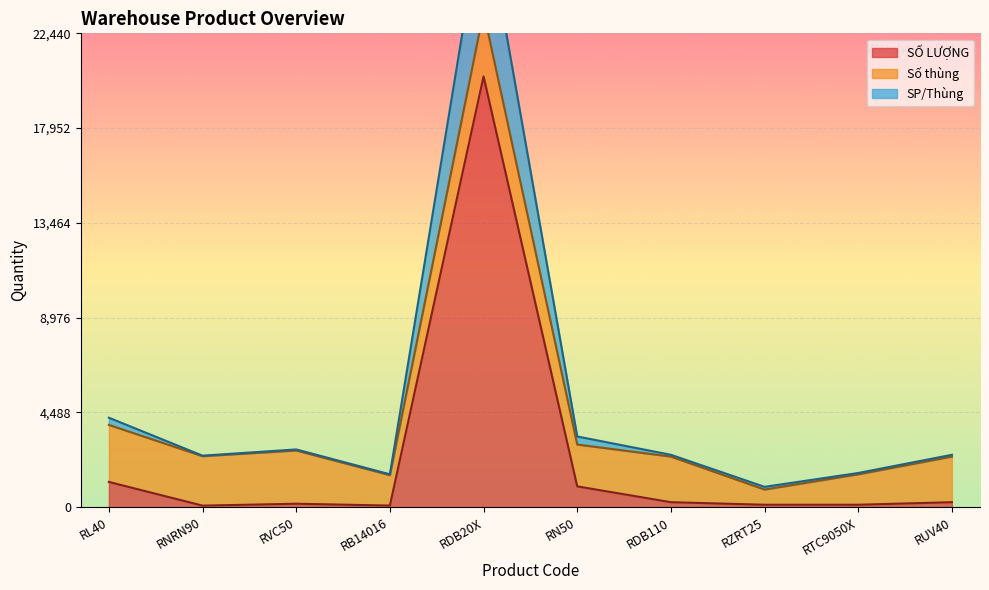

At which label does SP/Thùng reach its minimum?

RZRT25